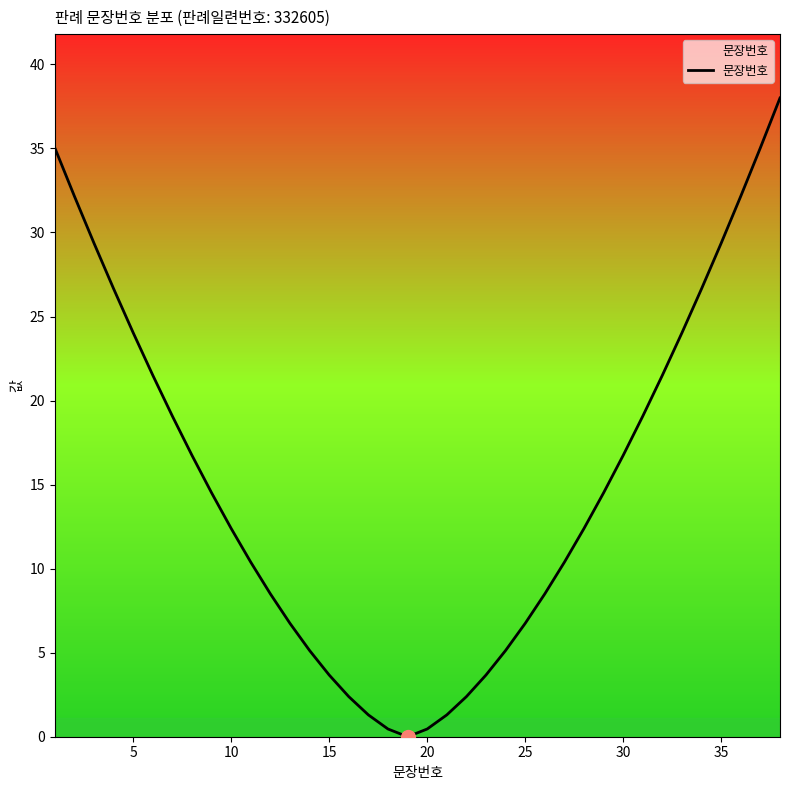

How many lines are shown in the chart?

1